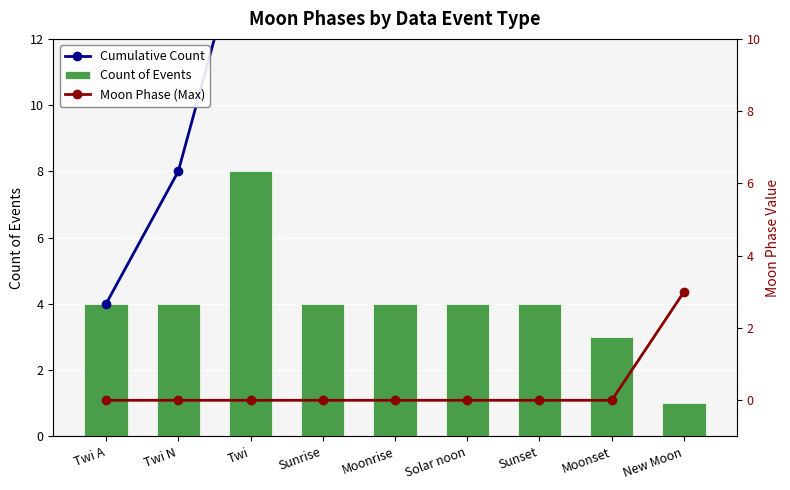

Between Moonset and Twi, which is larger?

Moonset